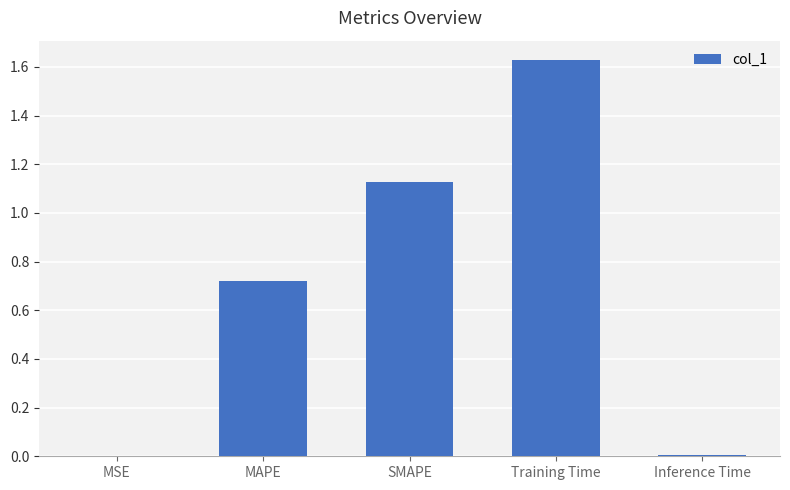

At which category does the chart reach its peak across all series?

Training Time